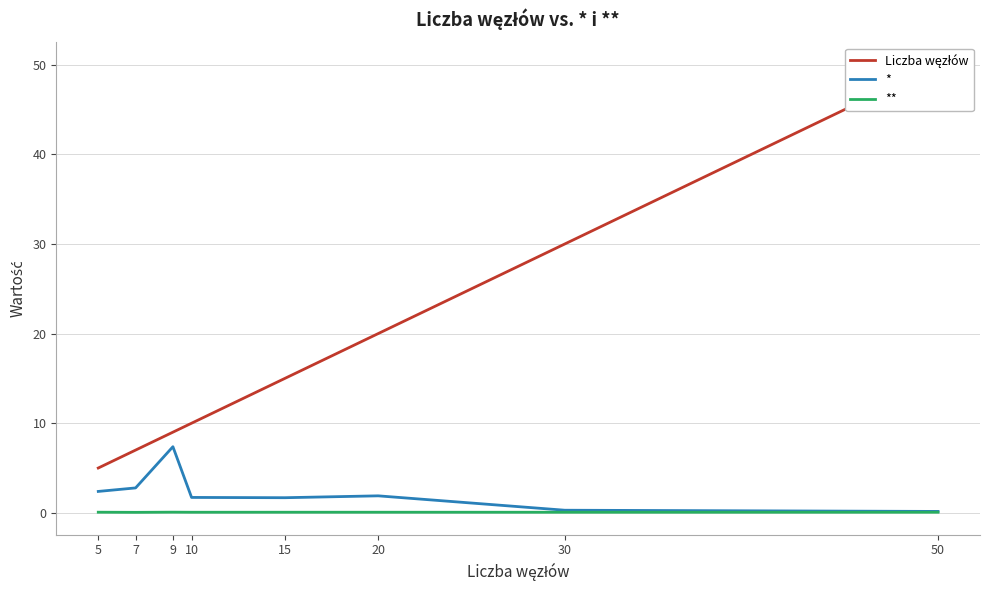

Where does the Liczba węzłów series first go above 15?

20